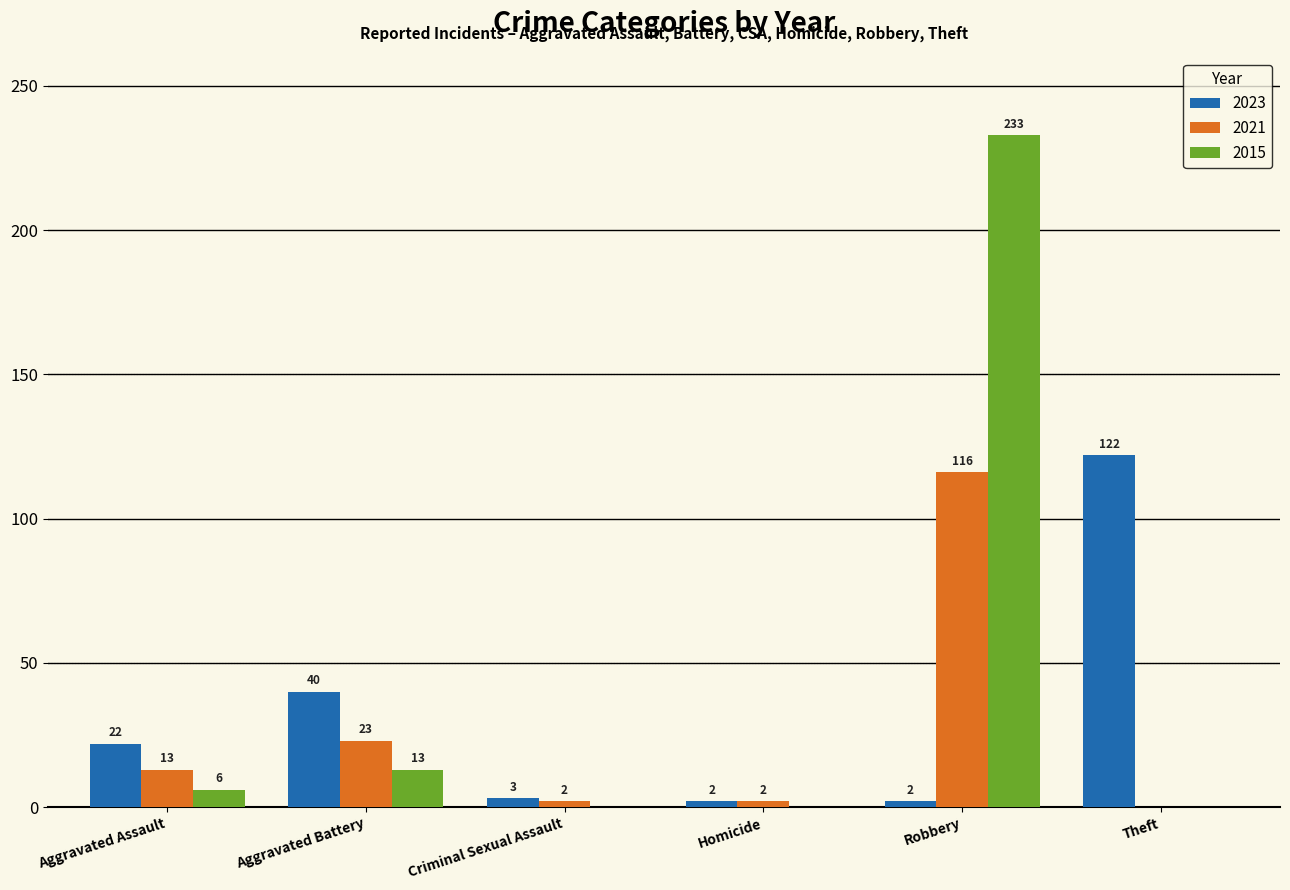

Are the bars horizontal?

No